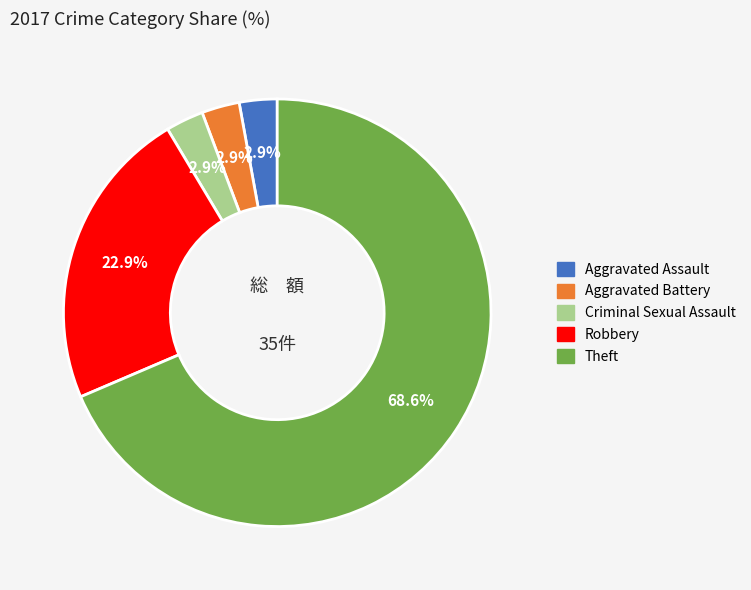

True or false: Criminal Sexual Assault accounts for 3% of the total.

True